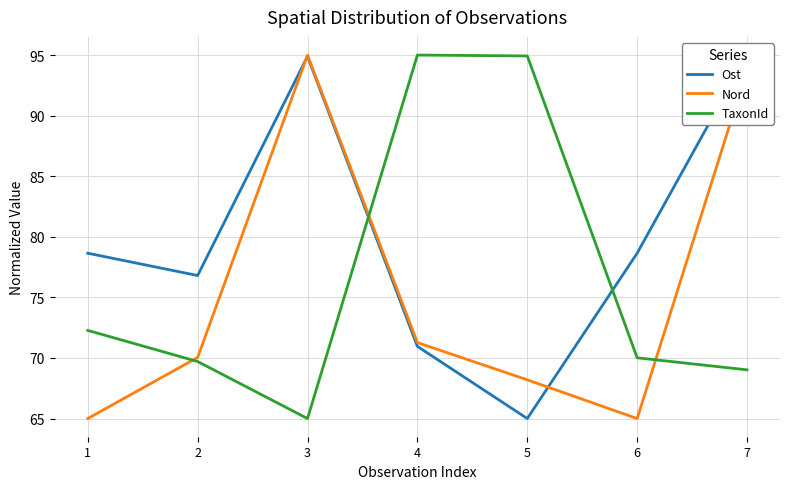

Where is the first local maximum for Nord?

3